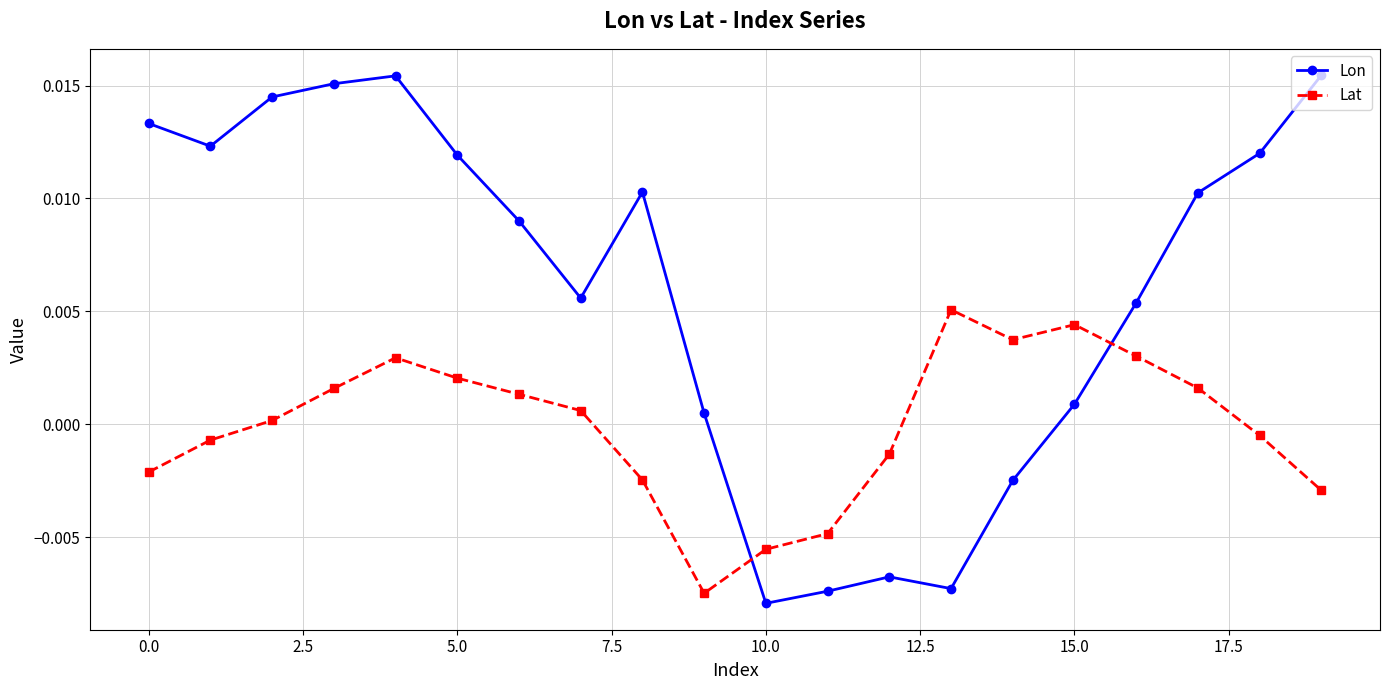

How many times do Lon and Lat cross each other?

2